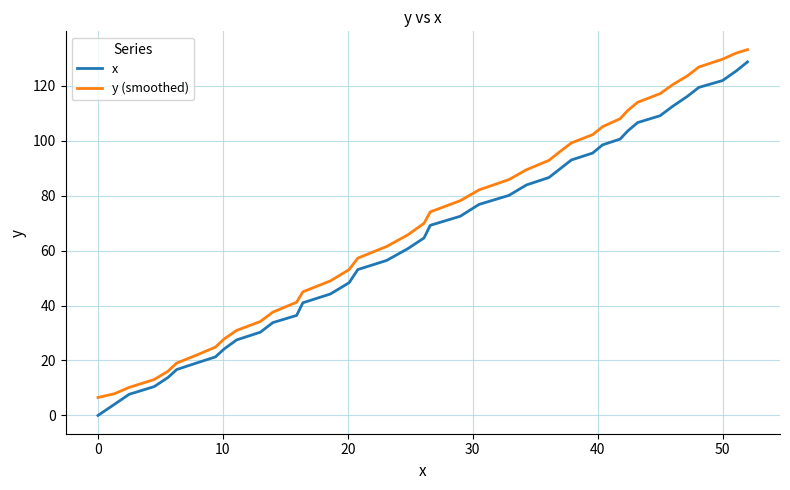

What is the difference between the maximum and minimum values in the y (smoothed) series?

126.6